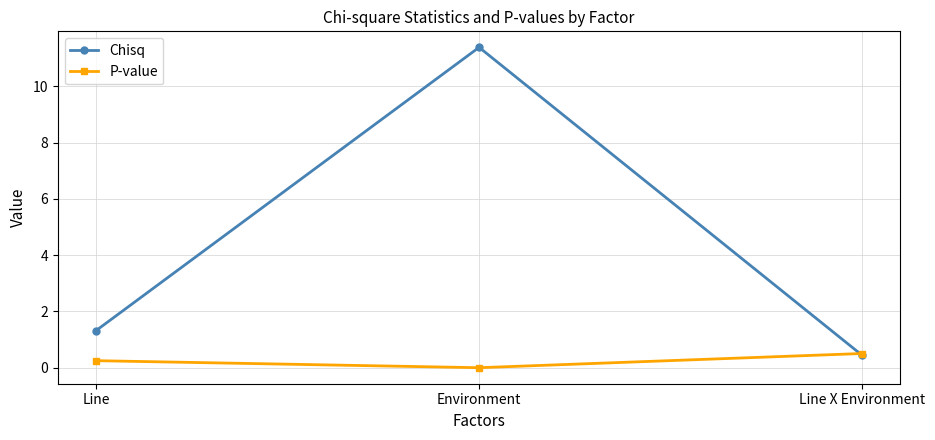

At which category is the sum across all series the highest?

Environment